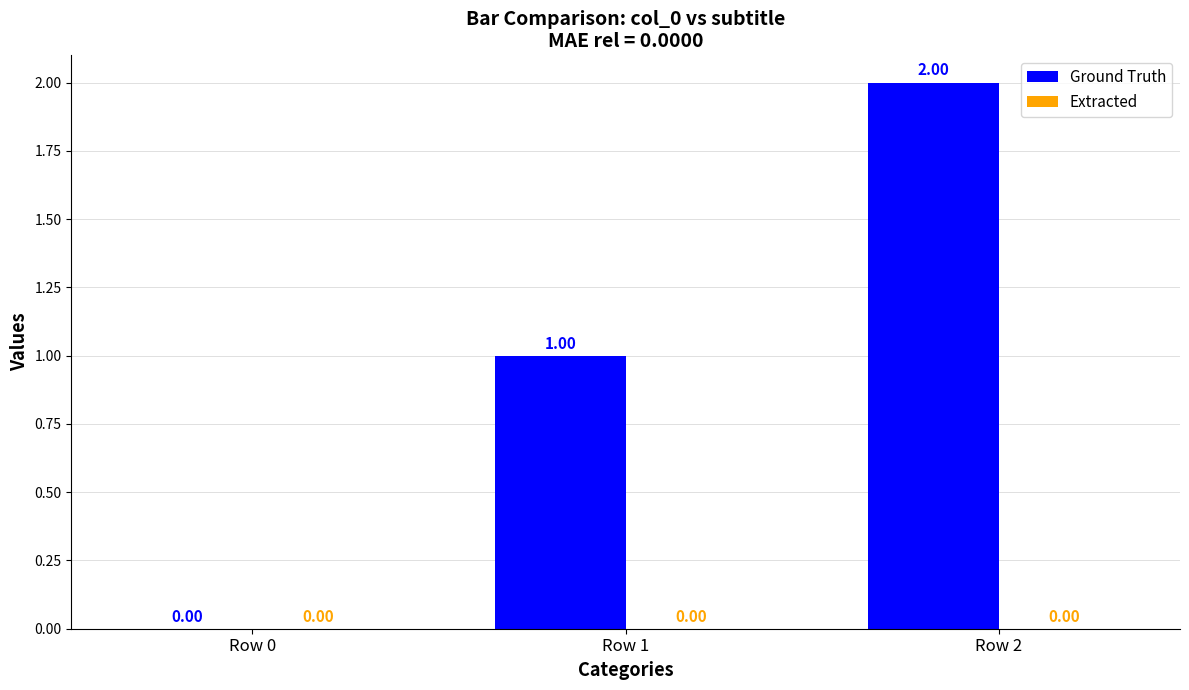

Are the bars horizontal?

No